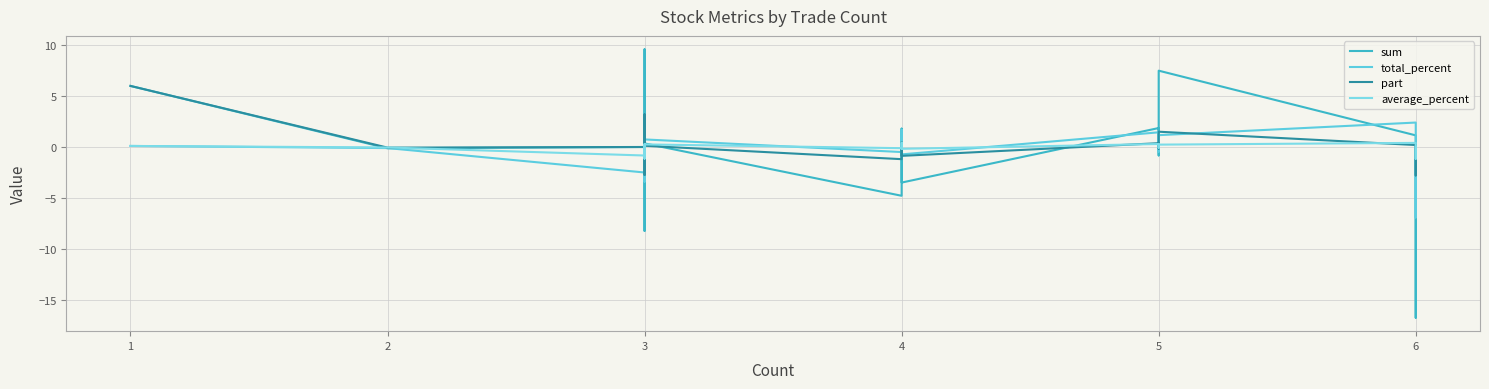

How many intersections are there between part and average_percent?

8